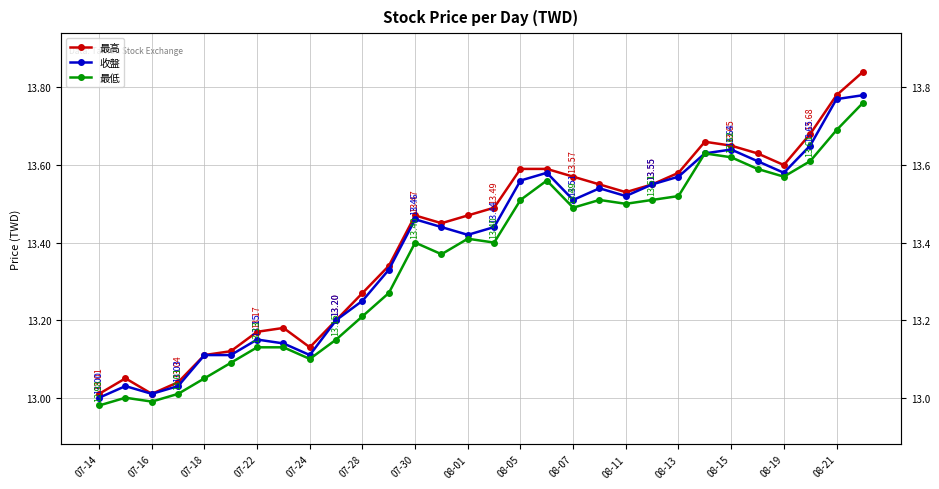

What is the difference between the maximum and minimum values in the 最高 series?

0.8